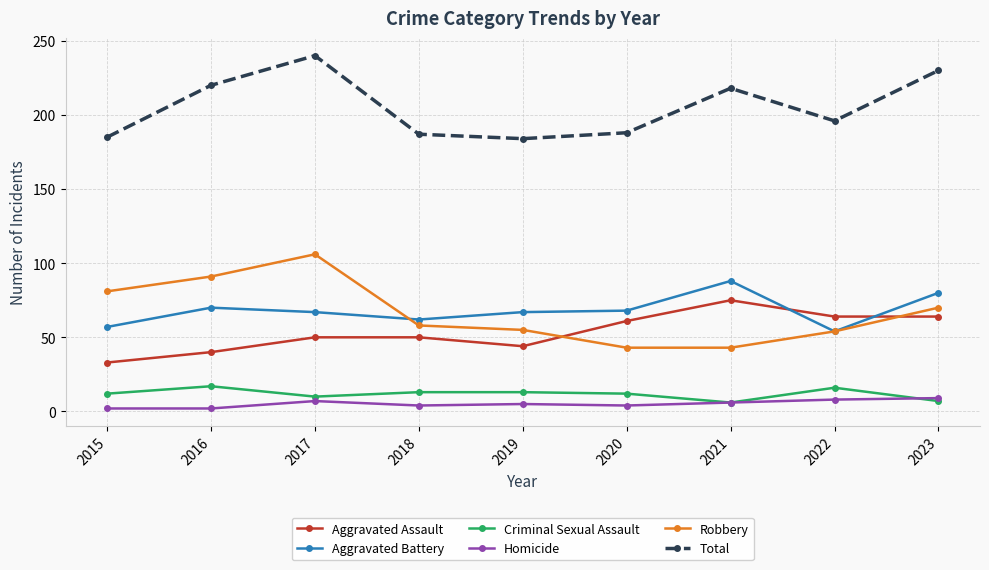

True or false: Robbery has more than 0 points higher than both neighbors.

True